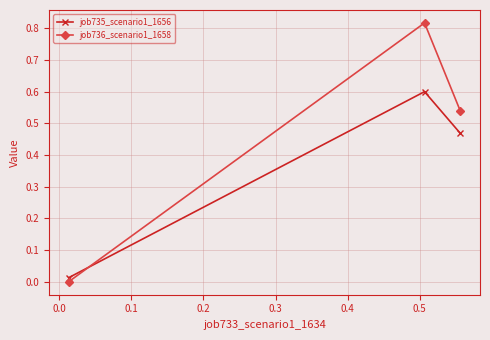

Which series has the largest range (max minus min)?

job736_scenario1_1658